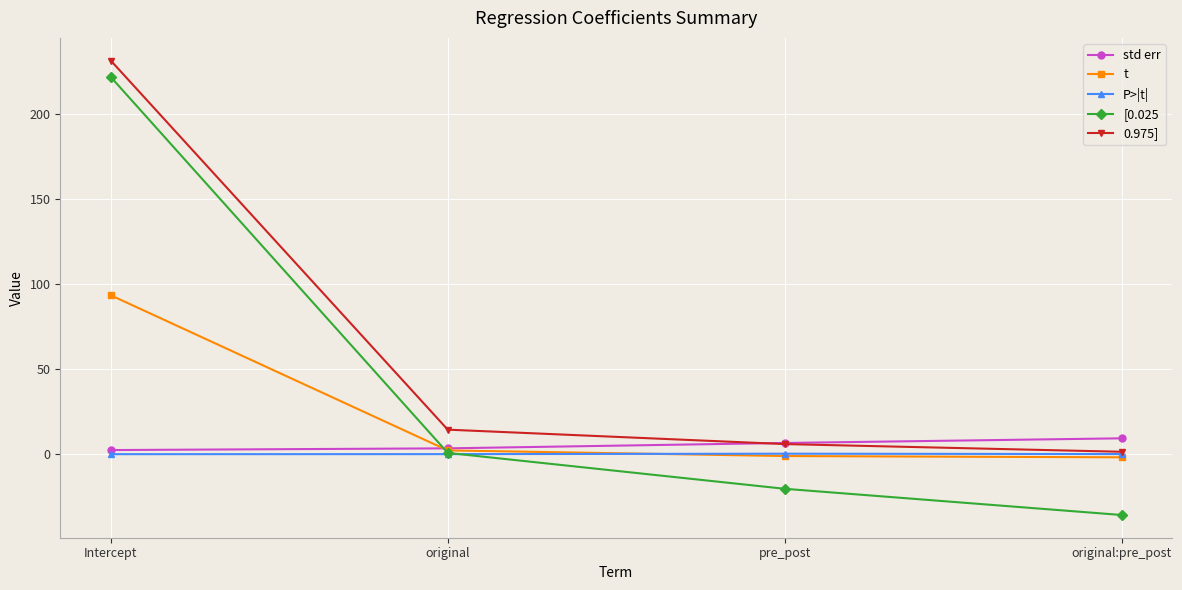

True or false: [0.025 has a value of 0.8 at original.

True